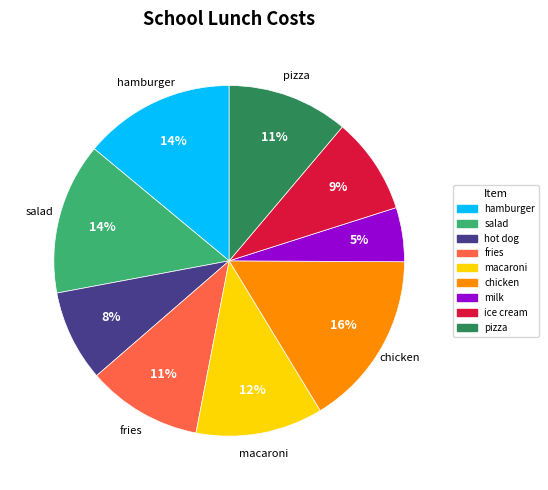

The hot dog slice represents 8% of the pie. True or false?

True